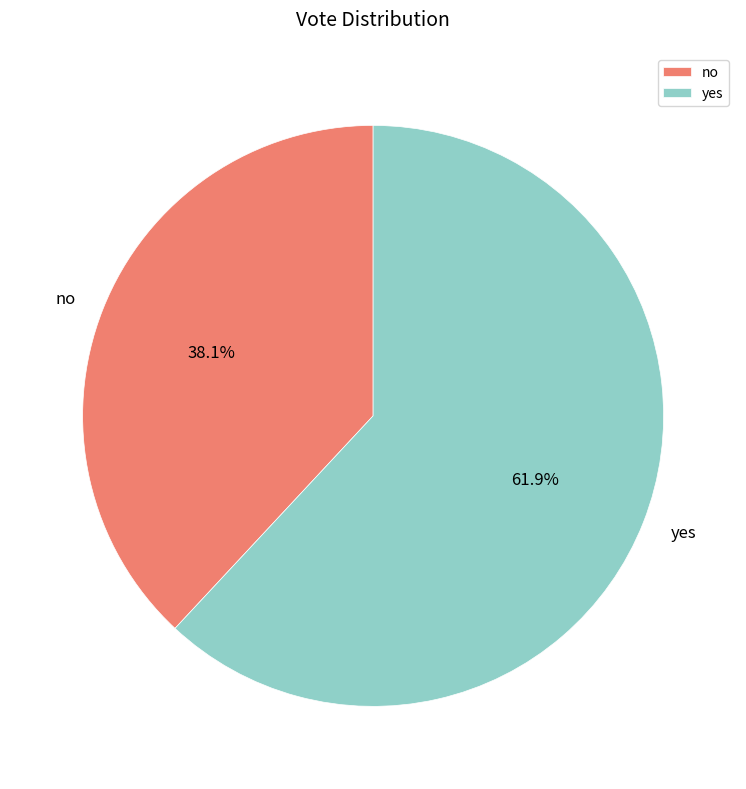

What is the largest slice in the pie chart?

yes